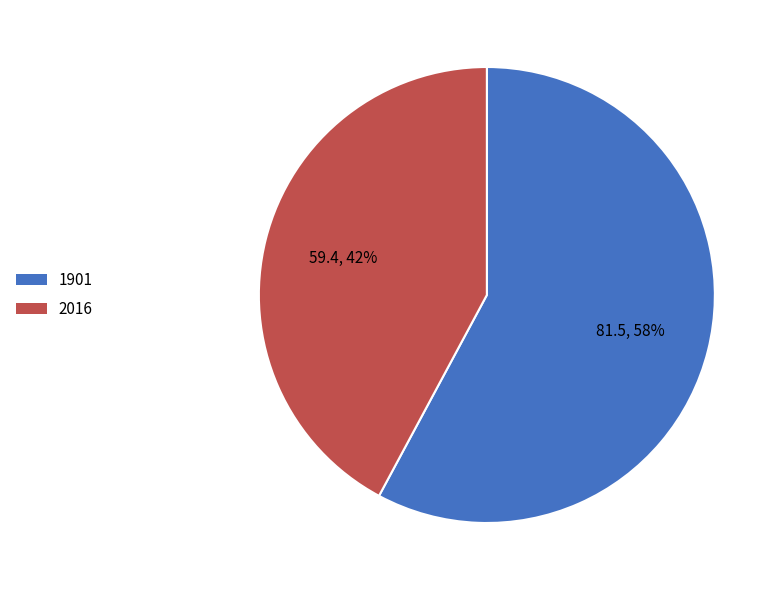

Combined, do 2016 and 1901 account for over 50%?

Yes